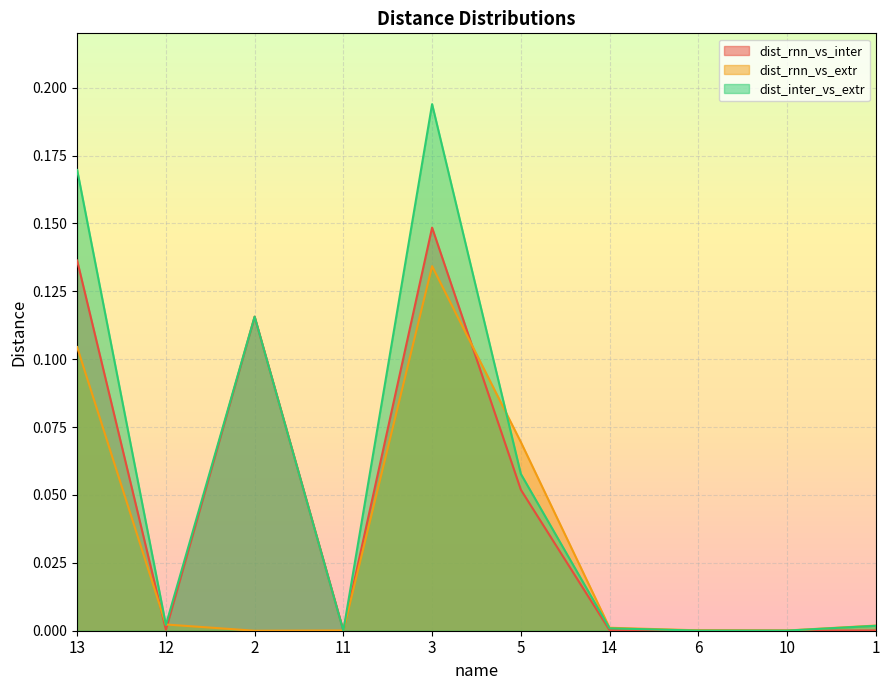

What is the difference between the maximum and minimum values in the dist_inter_vs_extr series?

0.2